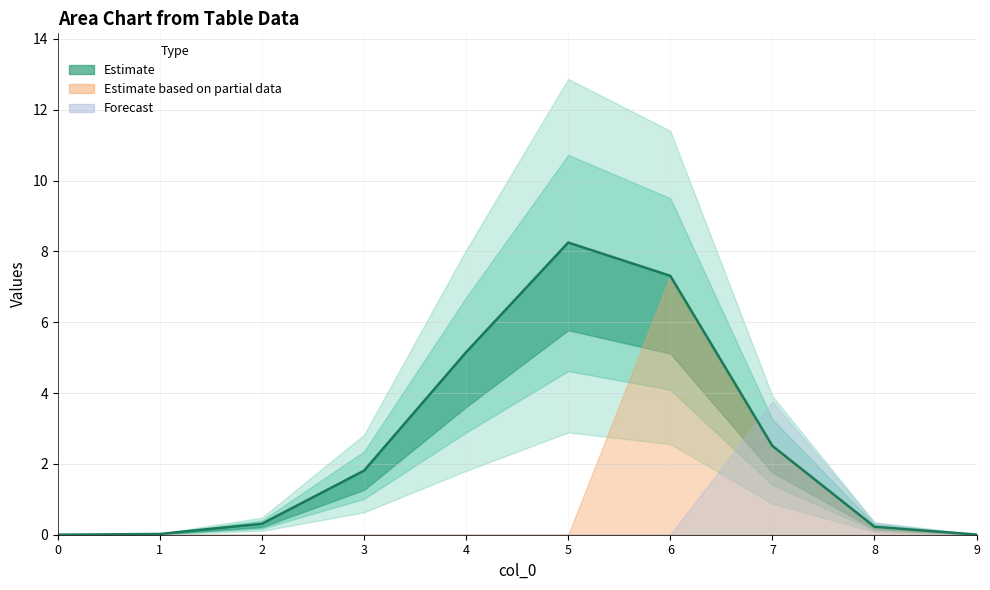

True or false: 2 has more than 1 interior local peaks.

False